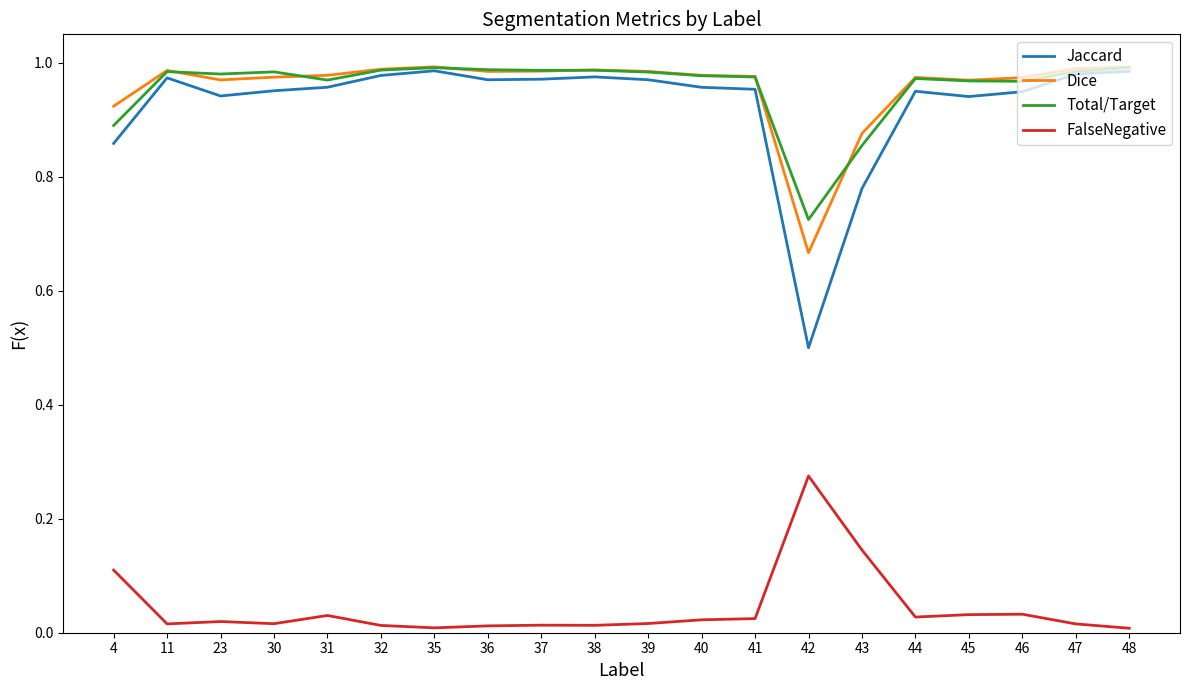

The value of FalseNegative at 46 is 0.0. True or false?

True